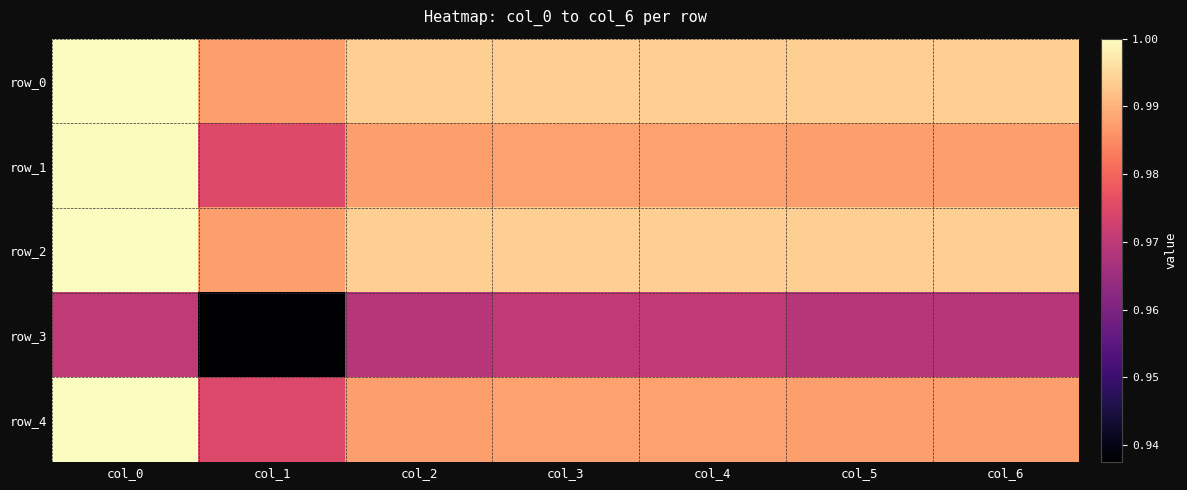

Is it true that row_2 equals 0.6 at col_4?

False